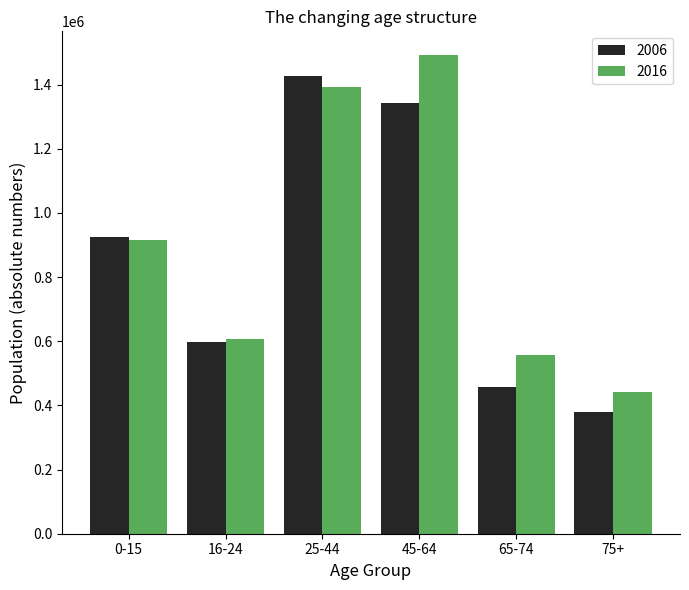

Reading left to right, list all the values displayed in this chart.

2006: 926235	598675	1428133	1342277	457105	380675
2016: 915917	607188	1391428	1491315	556543	442309